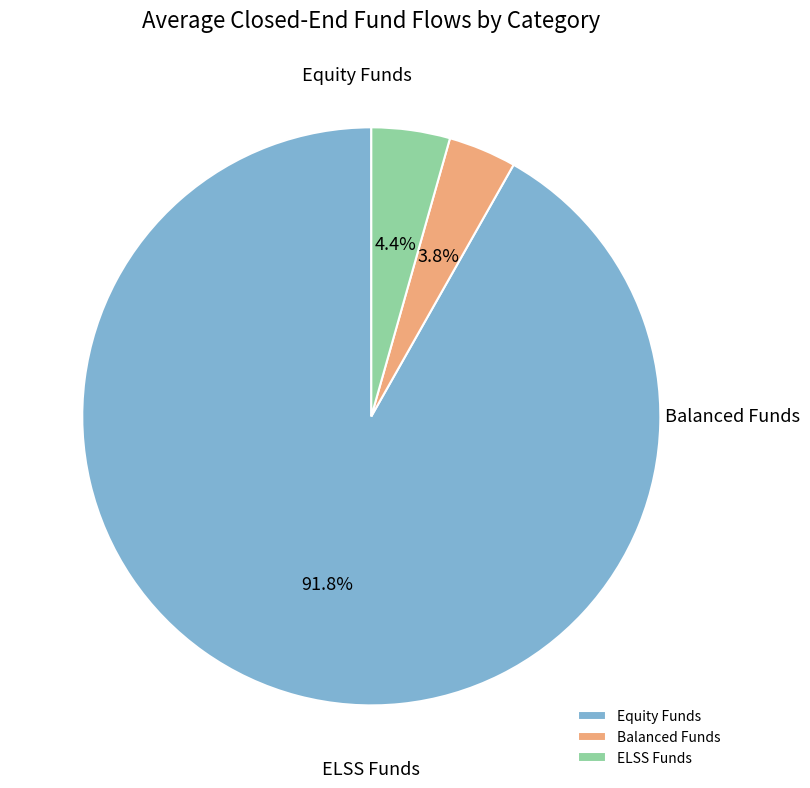

What percentage is the Balanced Funds slice, to the nearest percent?

4%